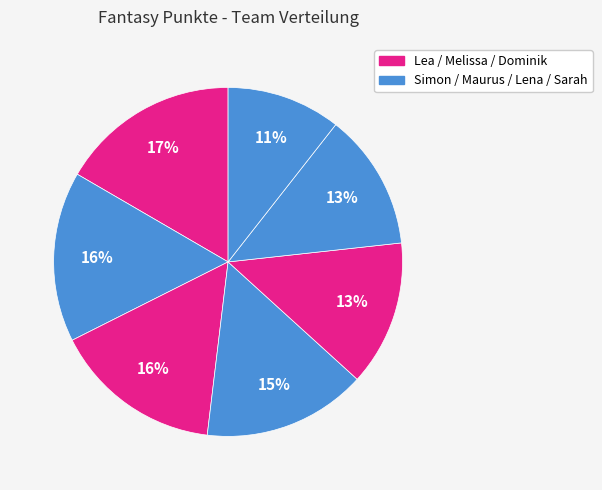

How many segments does this pie chart have?

7